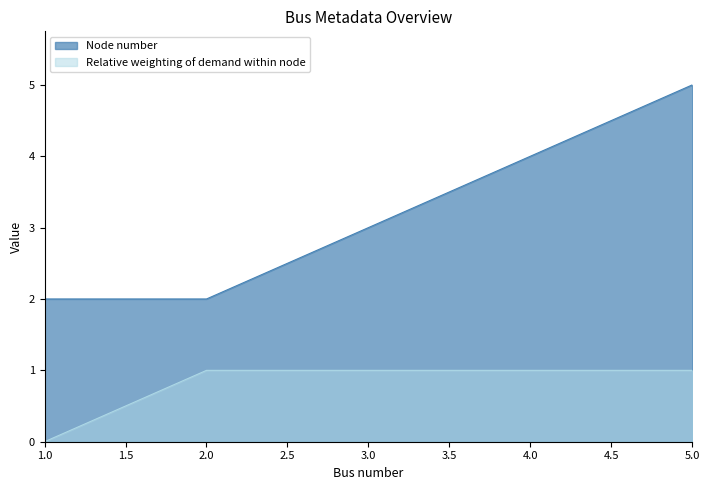

Reading left to right, transcribe all the data shown in this chart.

Node number: 1.0=2	2.0=2	3.0=3	4.0=4	5.0=5
Relative weighting of demand within node: 1.0=0	2.0=1	3.0=1	4.0=1	5.0=1